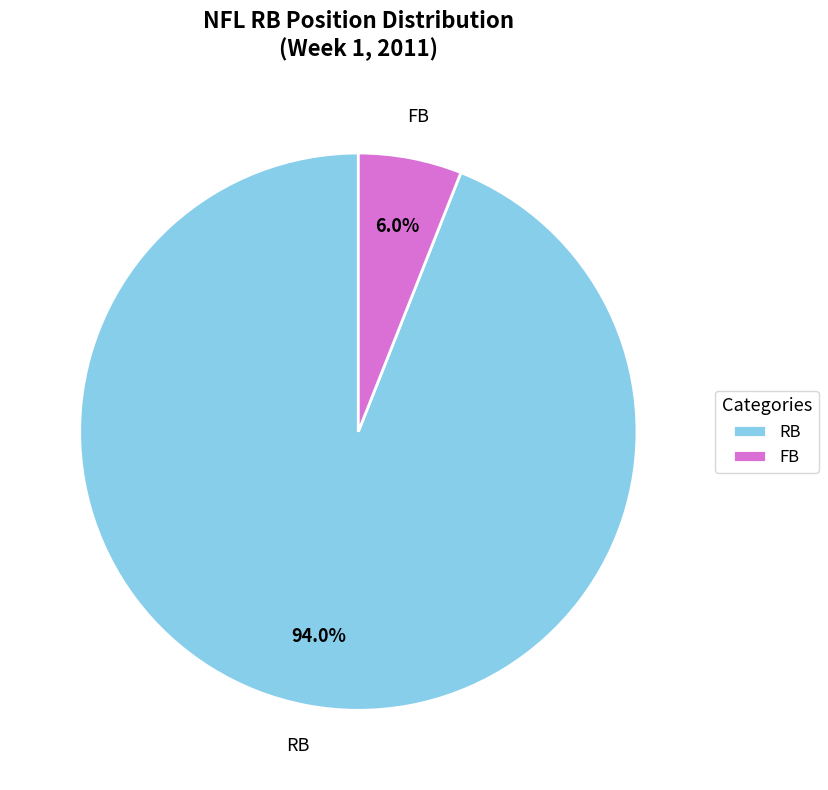

To the nearest percent, what percentage of the pie is RB?

94%